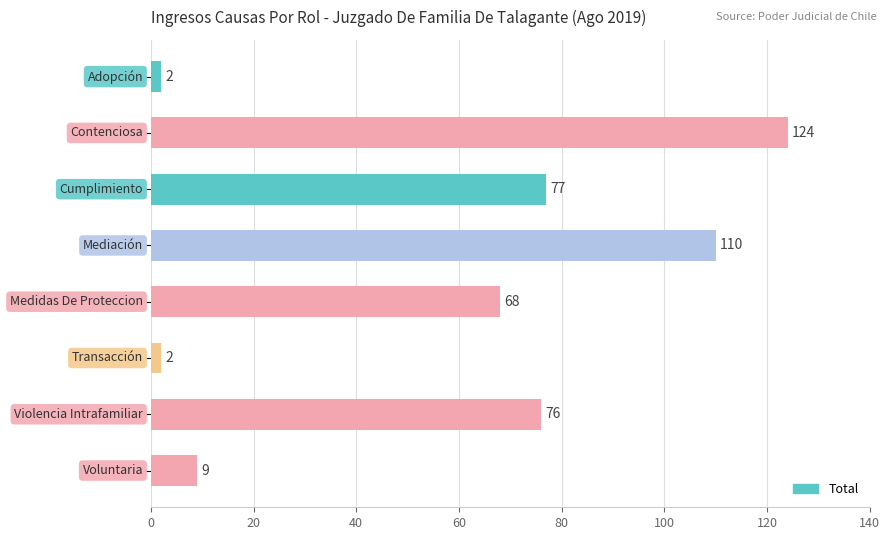

What is the value of the 3rd bar from the top?

77